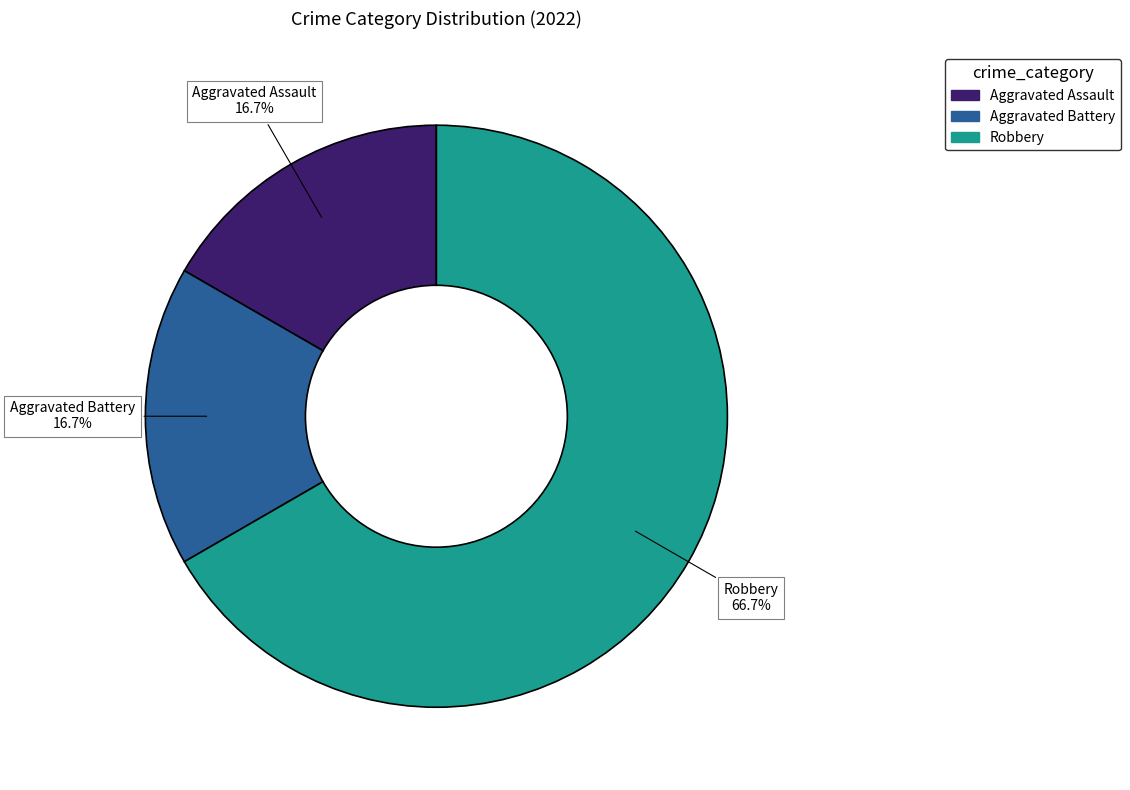

To the nearest percent, what portion does Aggravated Assault represent?

17%